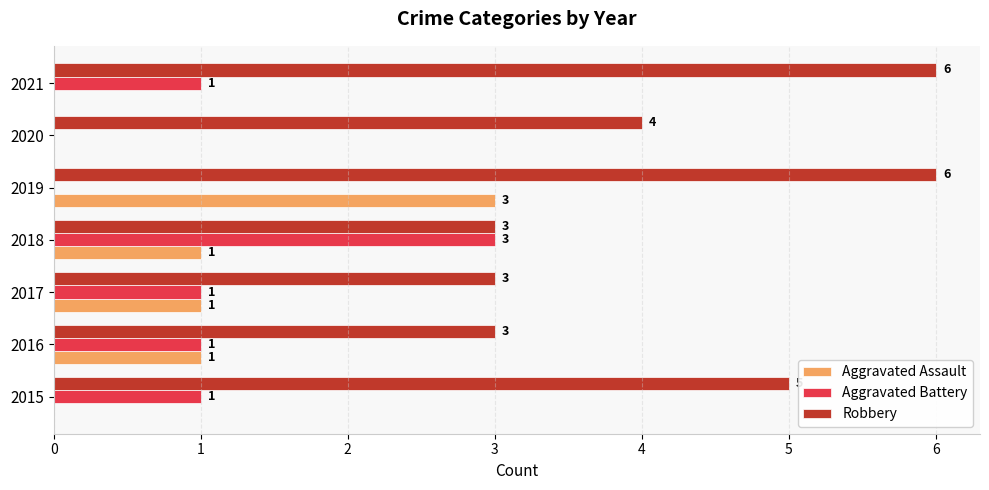

The value of Robbery at 2015 is 5. True or false?

True